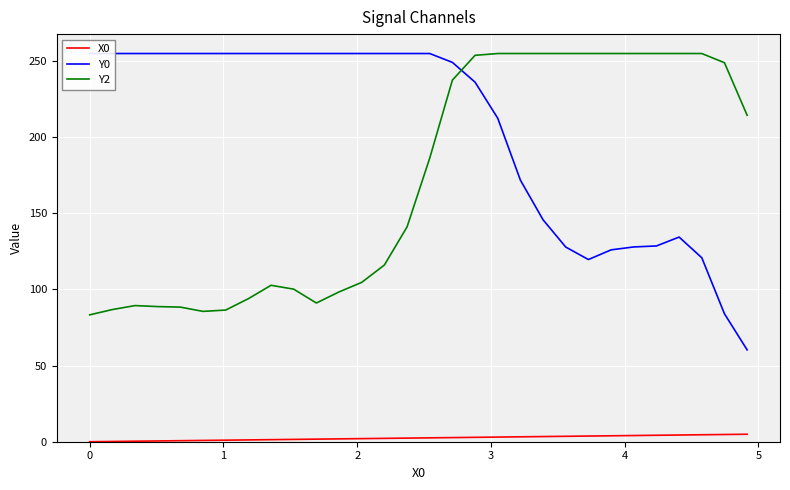

True or false: X0 and Y2 intersect in this chart.

False